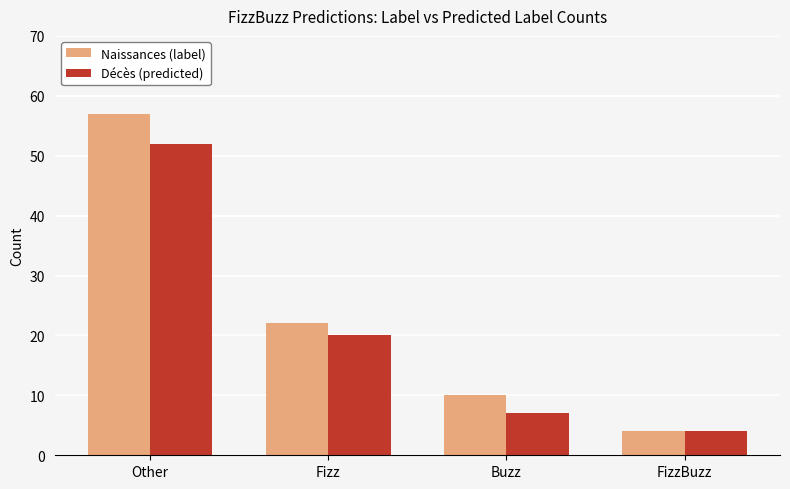

How many data points does each series have?

4